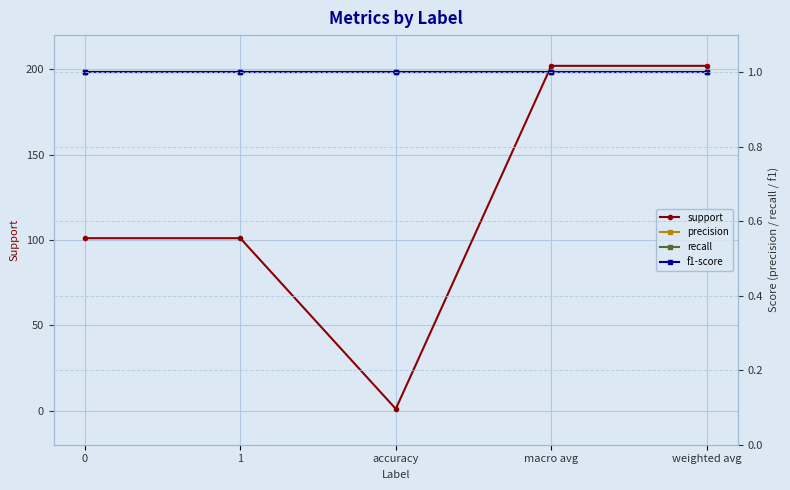

Is the value of precision at 1 greater than the value of support at accuracy?

No